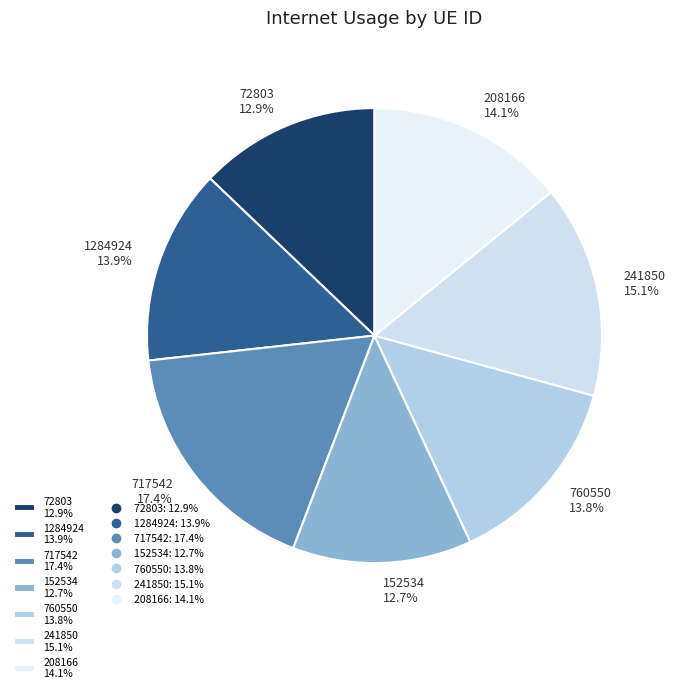

How many slices are in this pie chart?

7